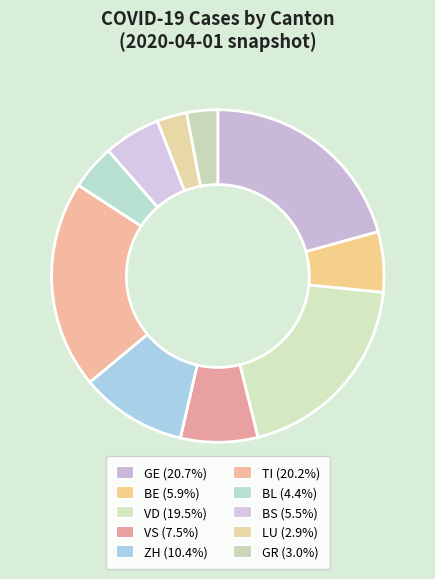

How many slices are in this pie chart?

10